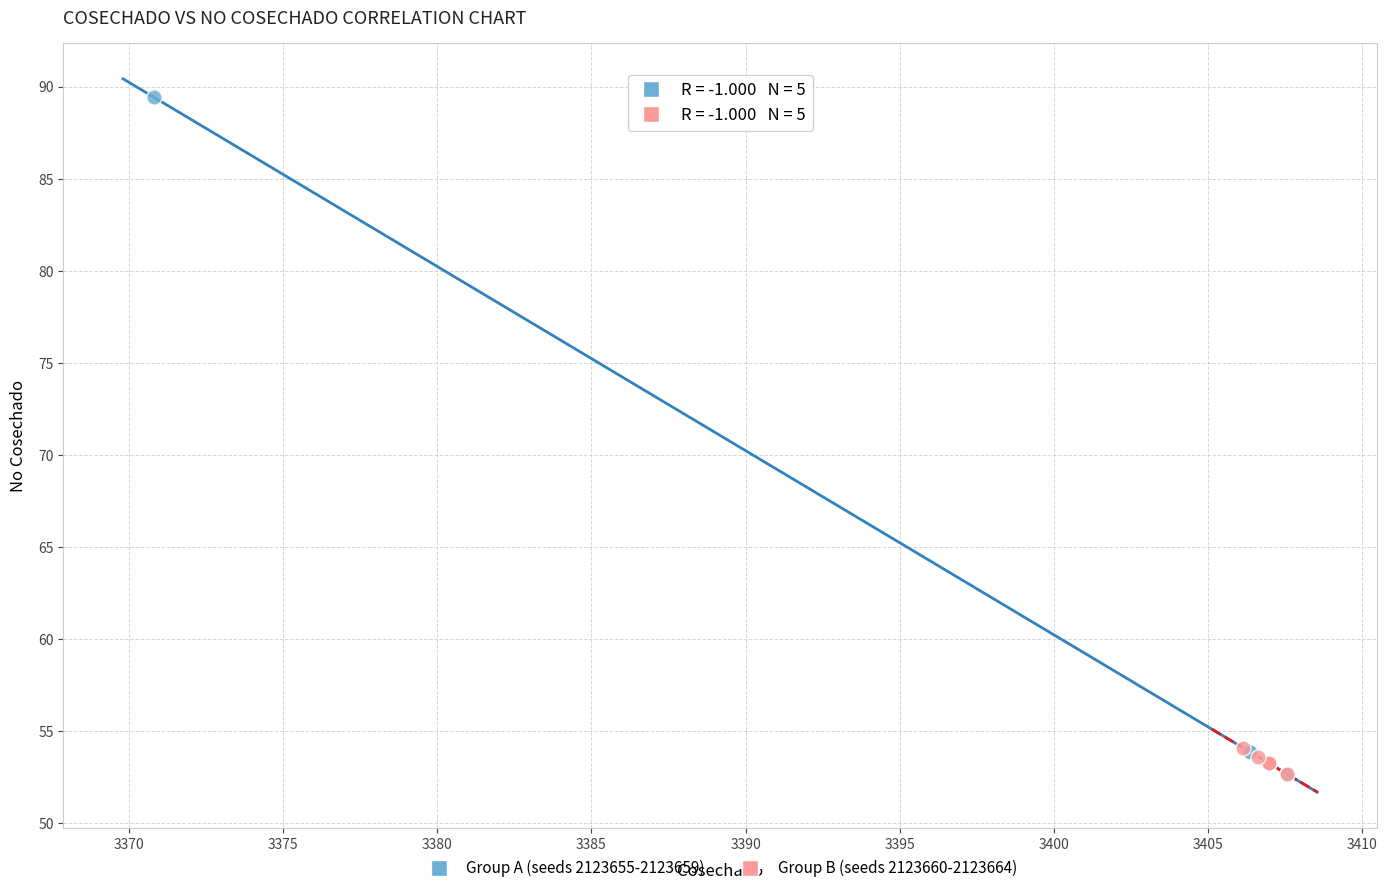

Which series has the largest Y range (max minus min)?

Group A (seeds 2123655-2123659)